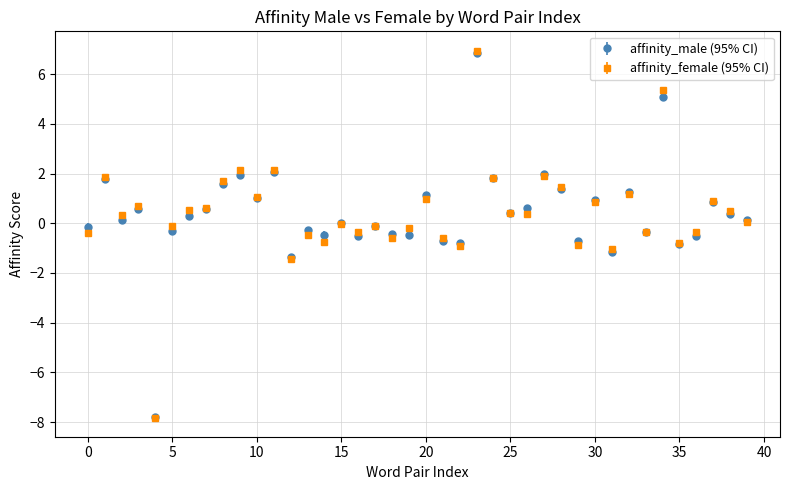

What is the value of the affinity_male (95% CI) point at the 28th from the left?

2.0